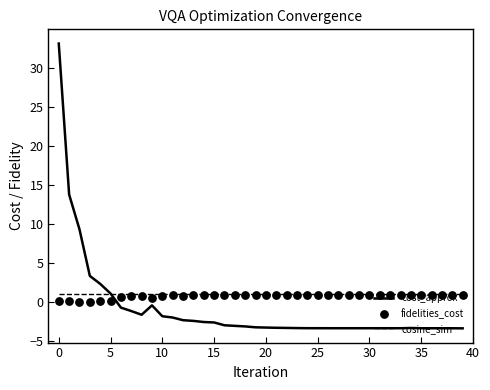

Is the value of cosine_sim at 13 greater than the value of fidelities_cost at 25?

Yes